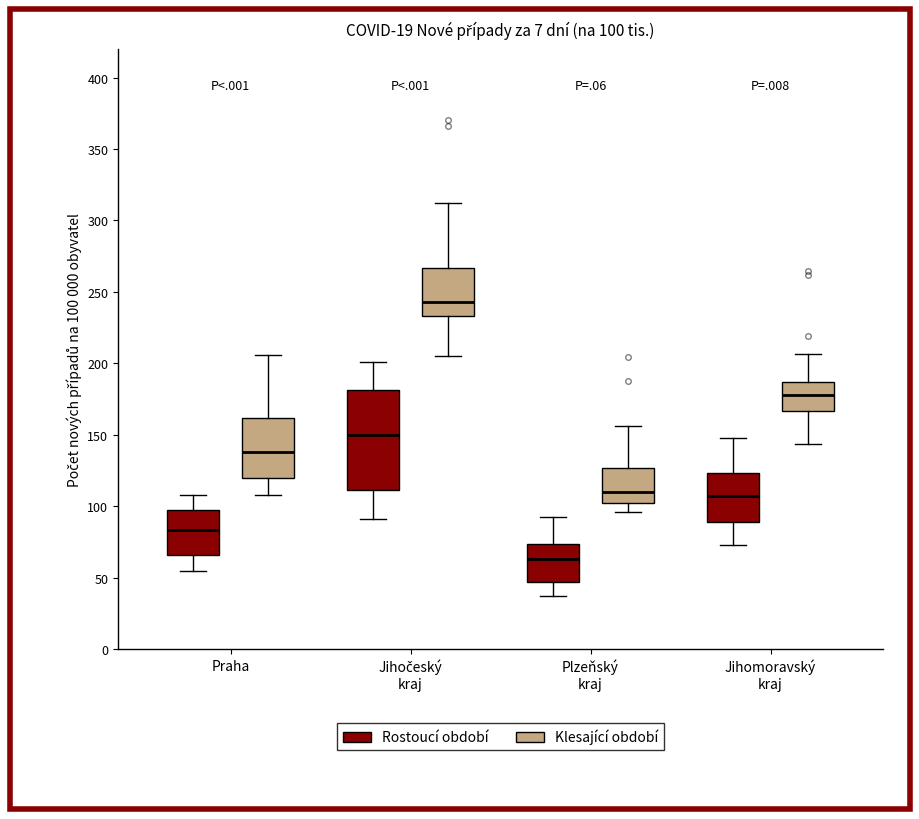

Which box is the tallest, from its lower edge to its upper edge?

Jihočeský kraj (Rostoucí období)